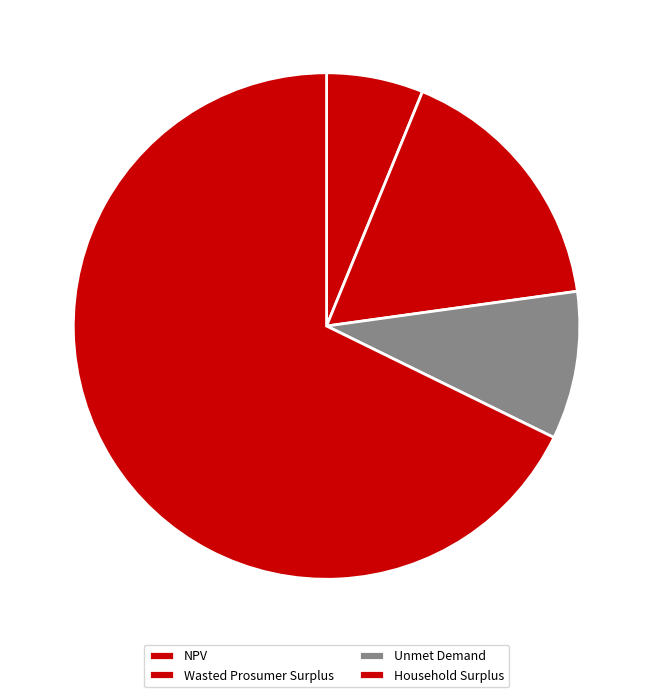

Count the number of slices in the pie.

4